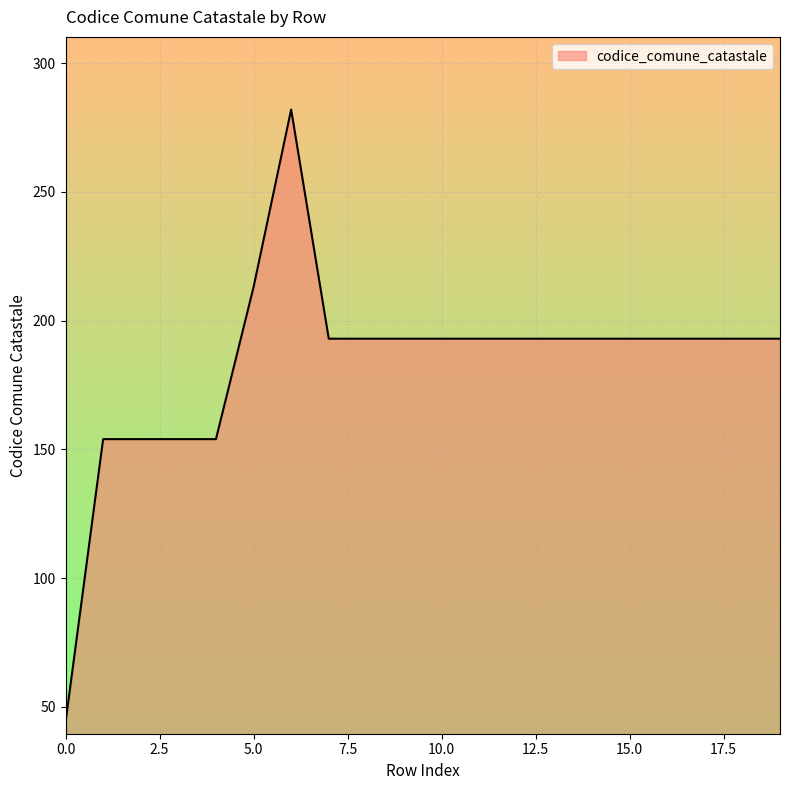

What is the maximum value shown in the chart?

282